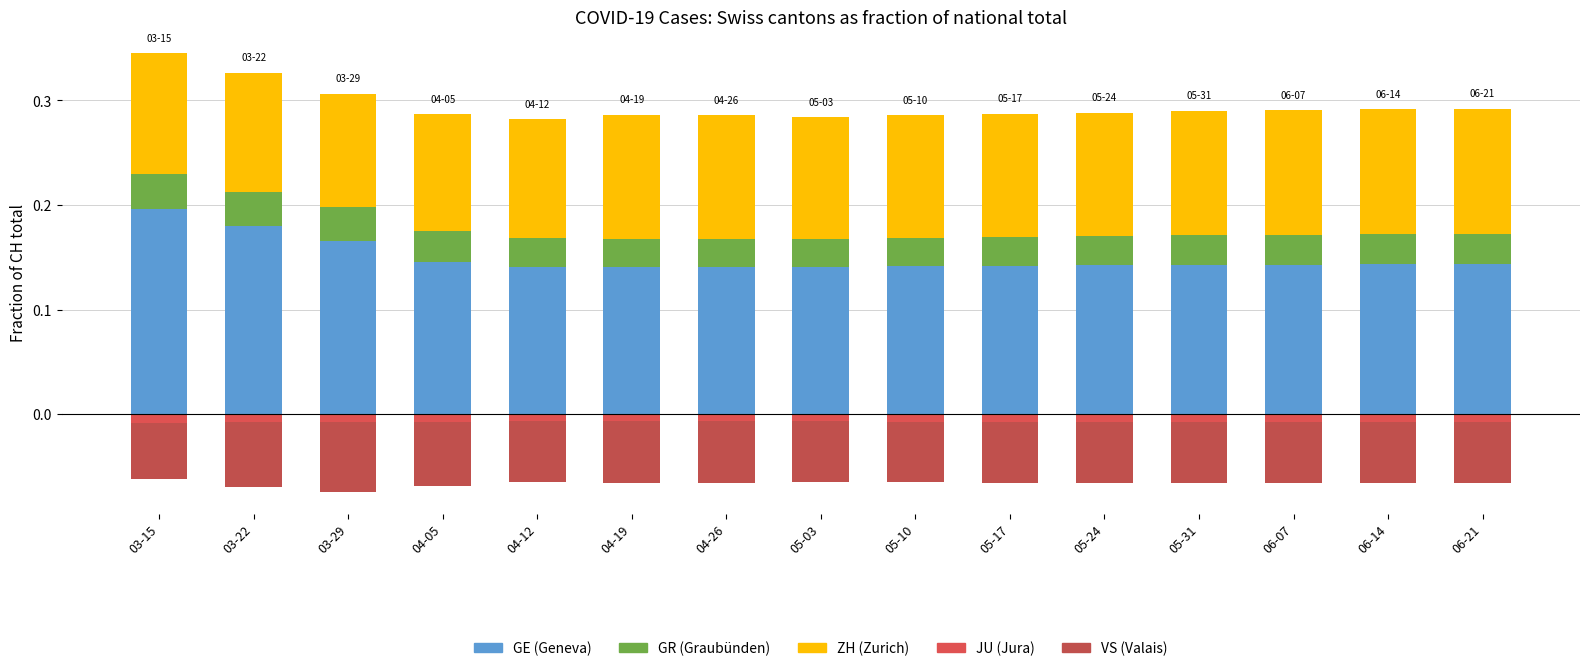

Which series has the widest spread of values?

GE